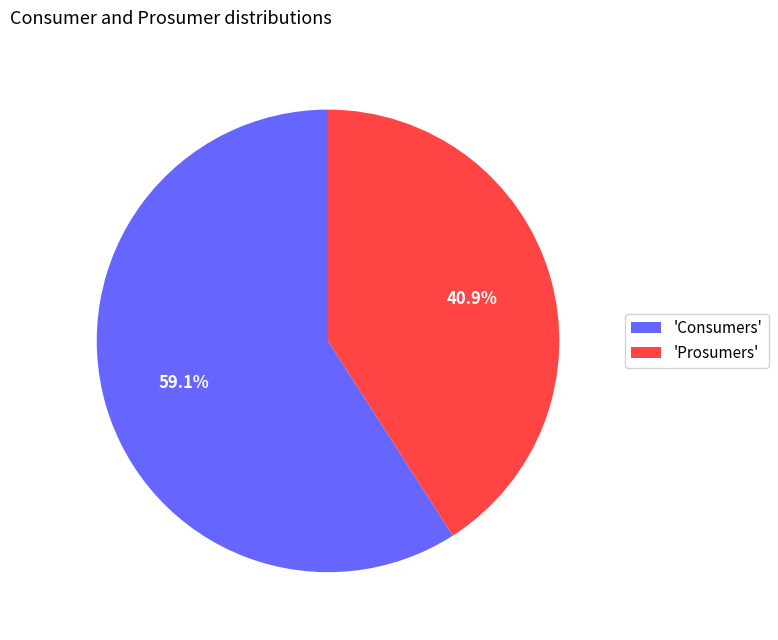

Which category has the smallest portion of the pie?

'Prosumers'